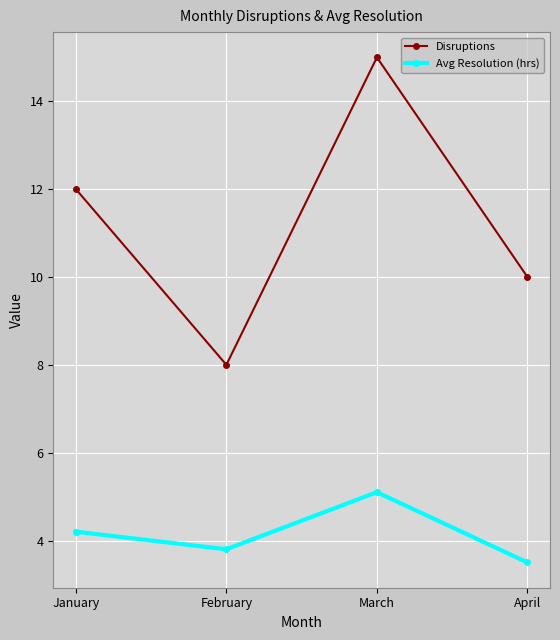

Is the value of Disruptions at January greater than the value of Avg Resolution (hrs) at March?

Yes